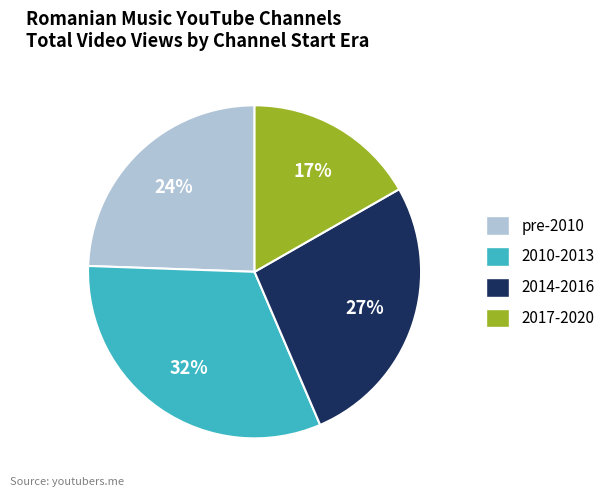

Does any single category account for the majority?

No